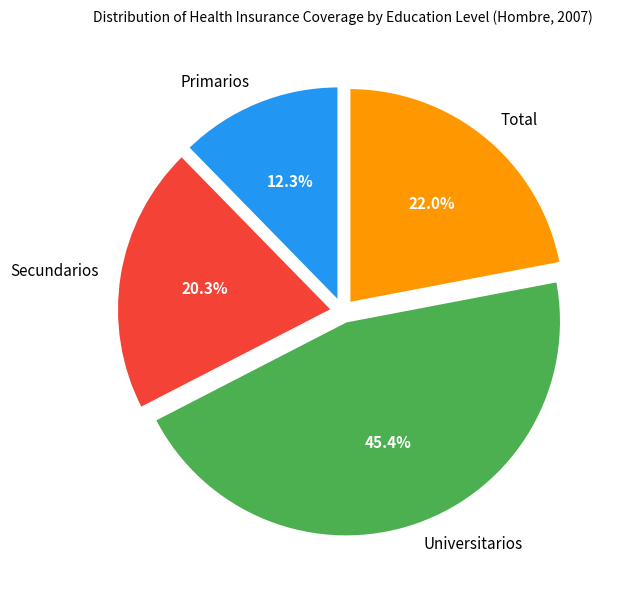

Is it true that Total is 12% of the pie?

False